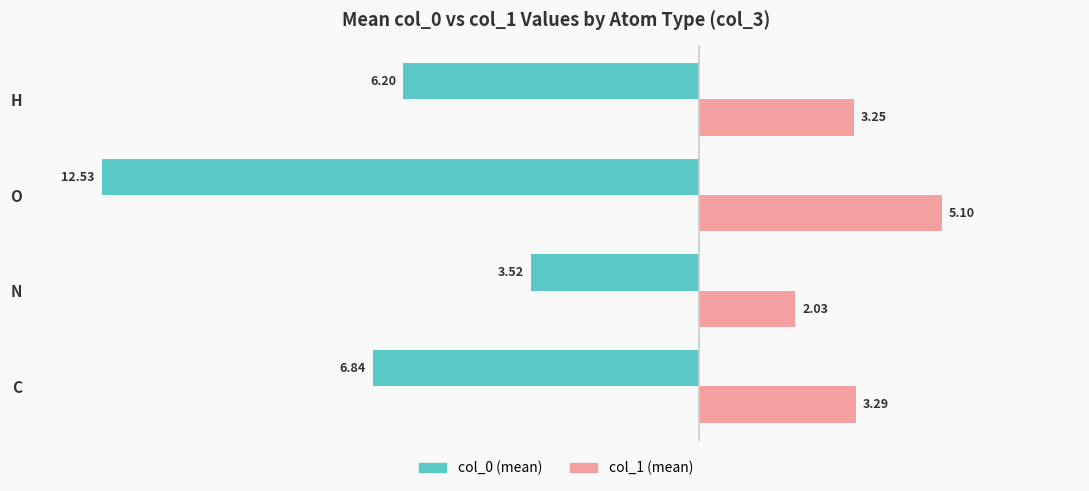

At which category is the sum across all series the highest?

N